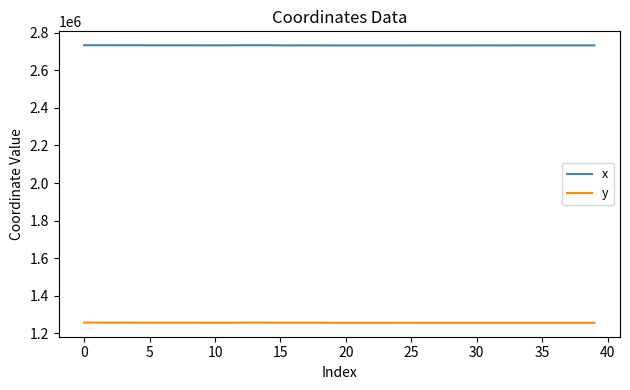

List the series in order of their overall mean, highest first.

x, y